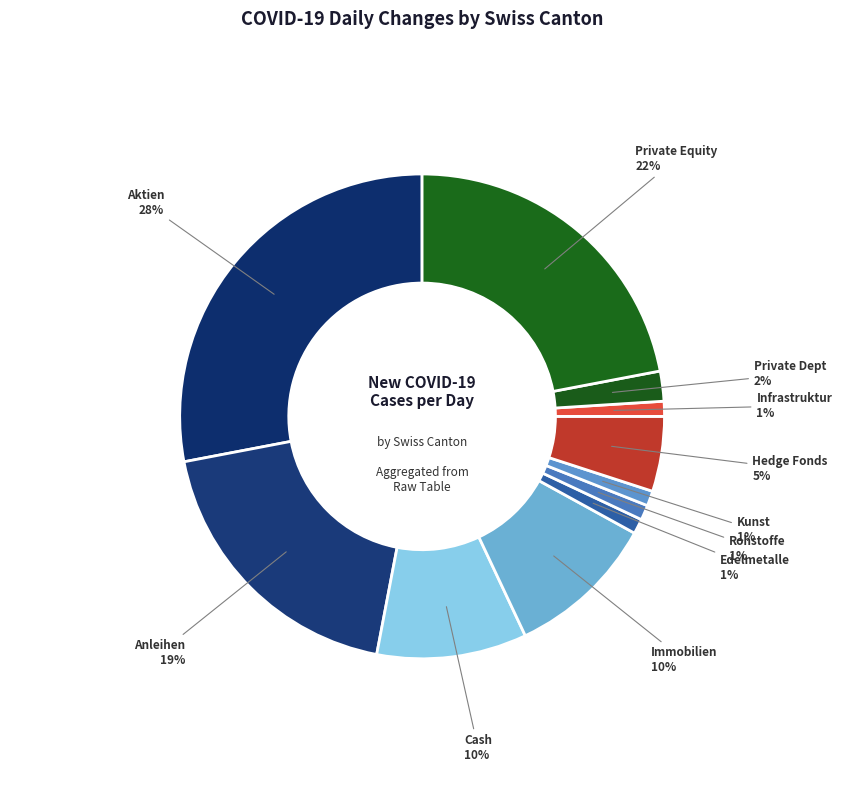

How many segments does this pie chart have?

11